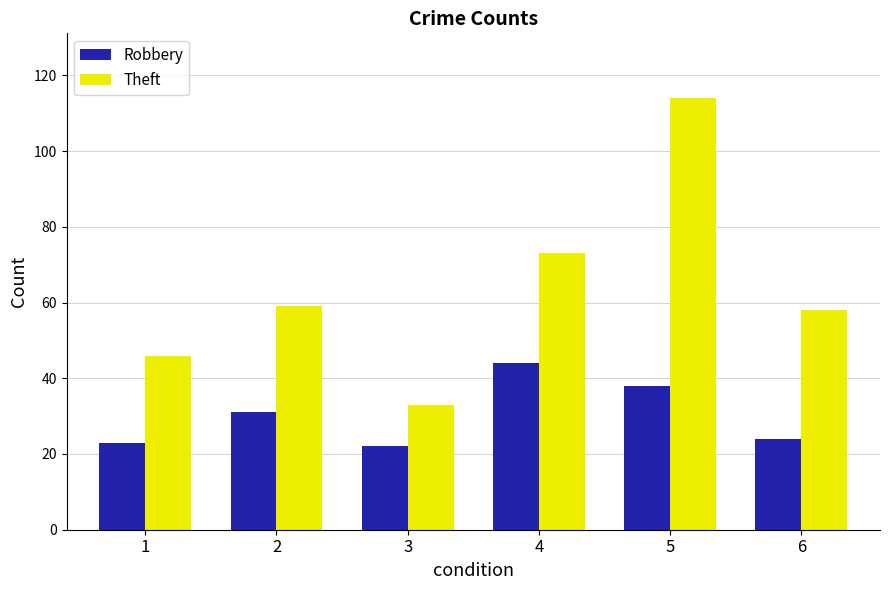

What is the value of the Theft bar at the 2nd from the left?

59